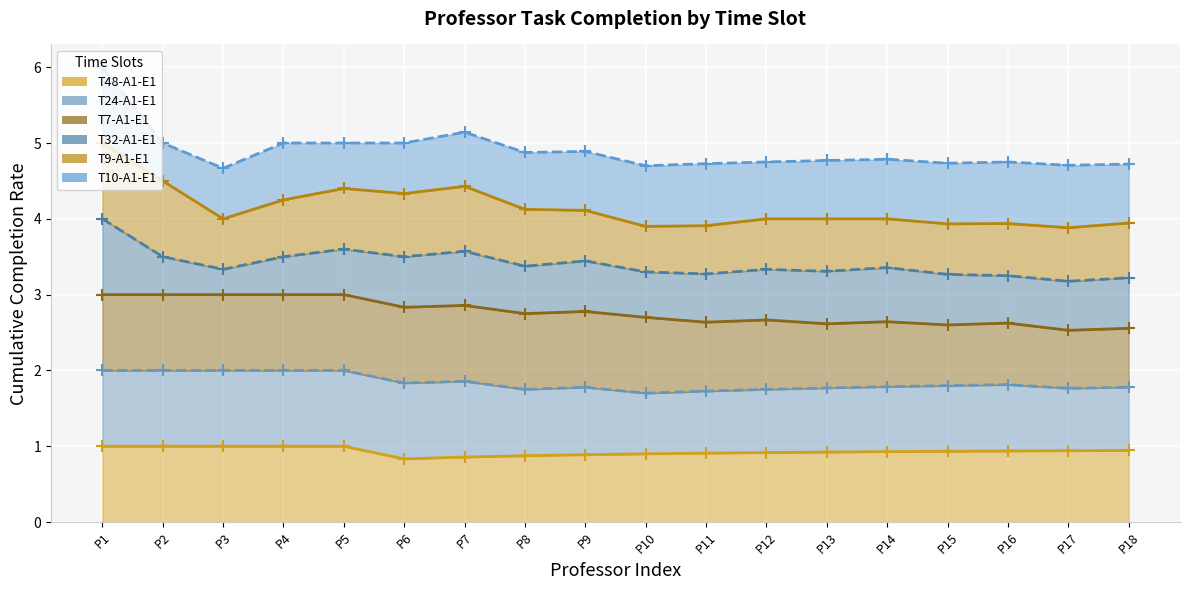

Is it true that T48-A1-E1 (line) equals 1.5 at P18?

False